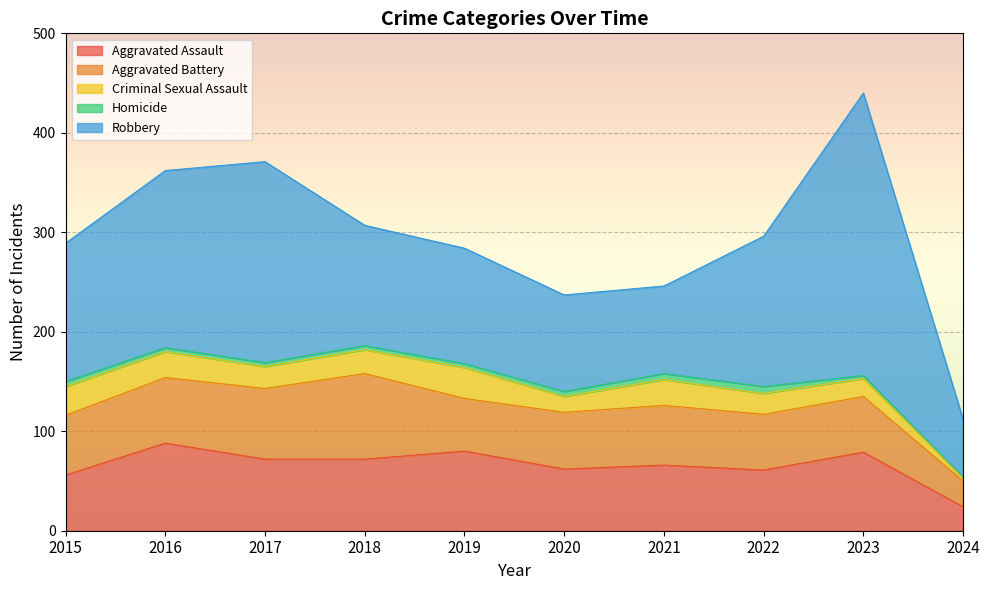

True or false: Homicide has a value of 2 at 2024.

False